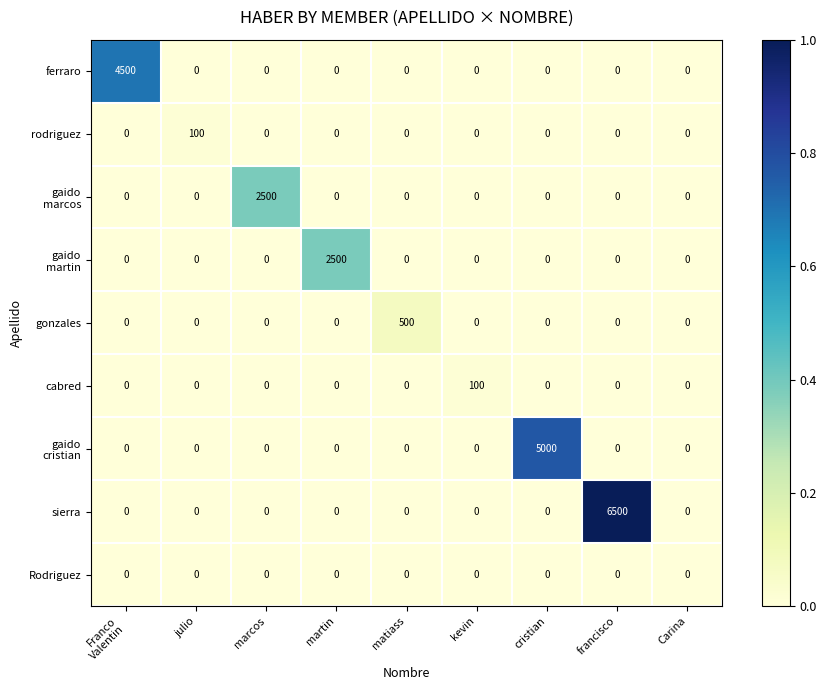

Which series has the largest total across all categories?

sierra